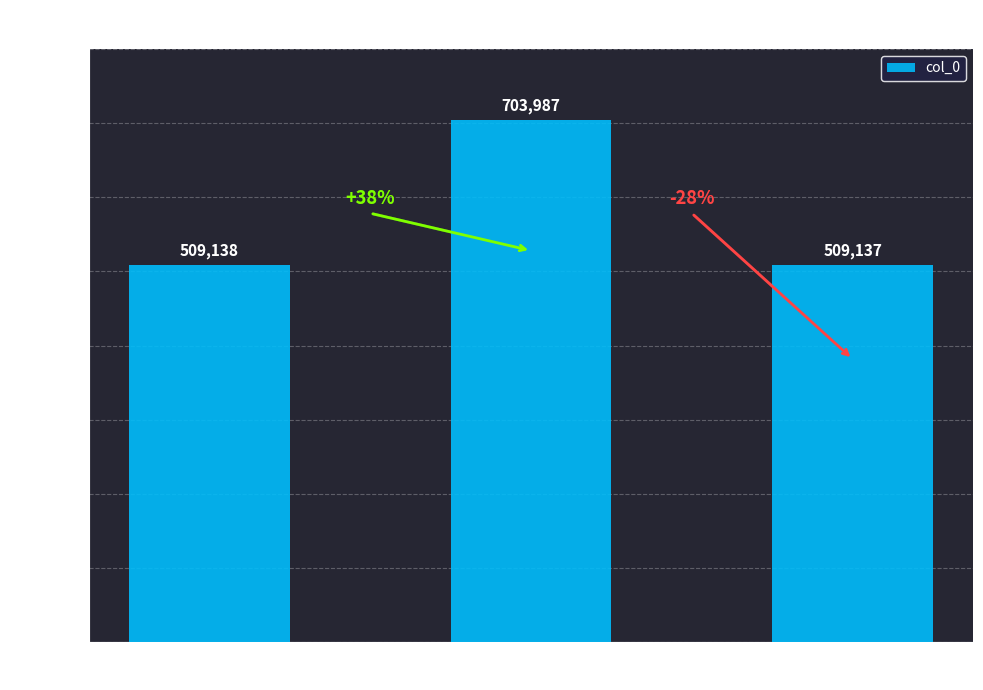

Is it true that the value at 夜访李少卿回至莲塘寺同宿次少陵韵二首 is 334395?

False